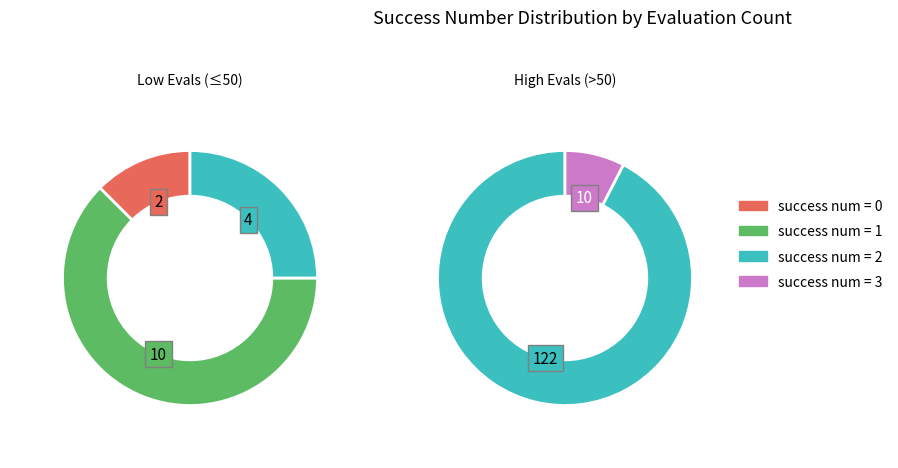

How many slices are in this pie chart?

4